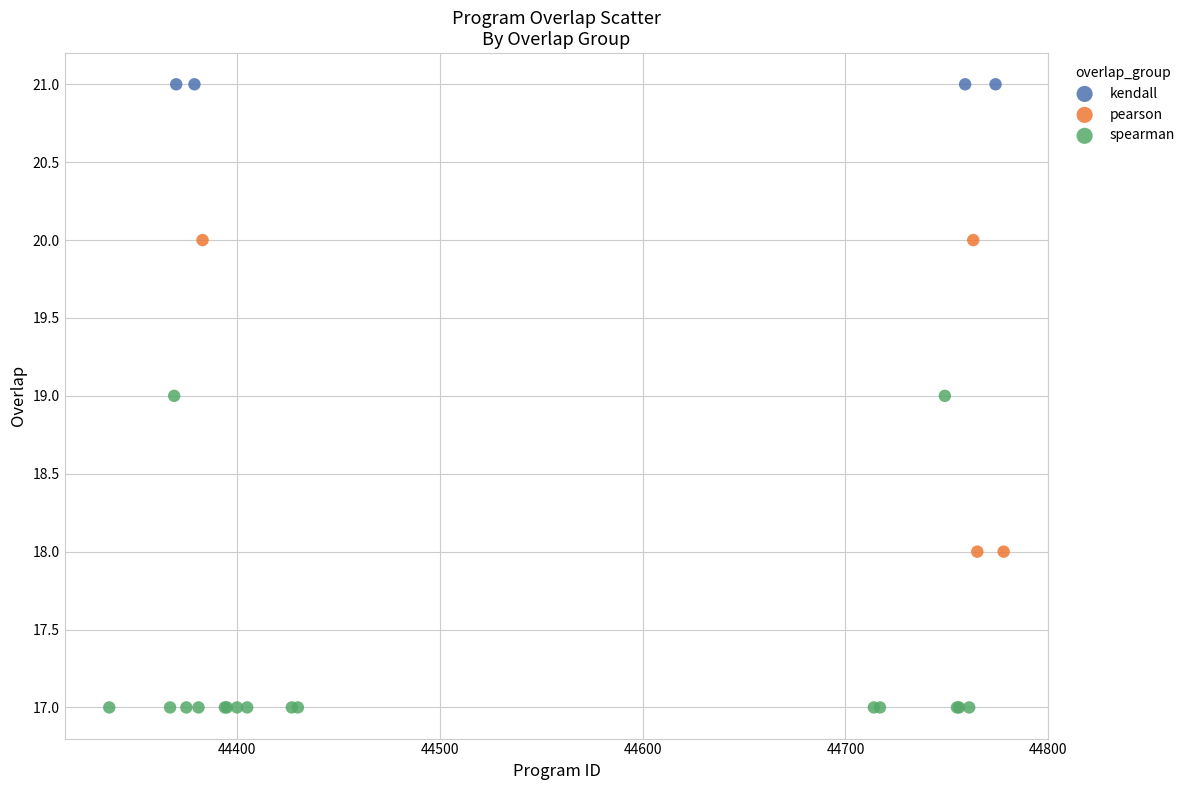

Which series reaches the maximum Y coordinate?

kendall